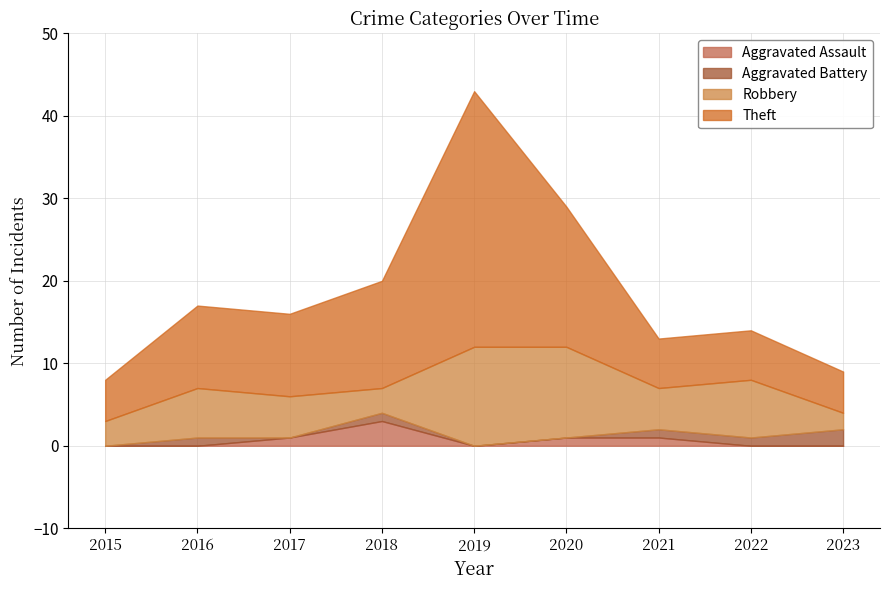

True or false: Robbery has a value of 3 at 2015.

True